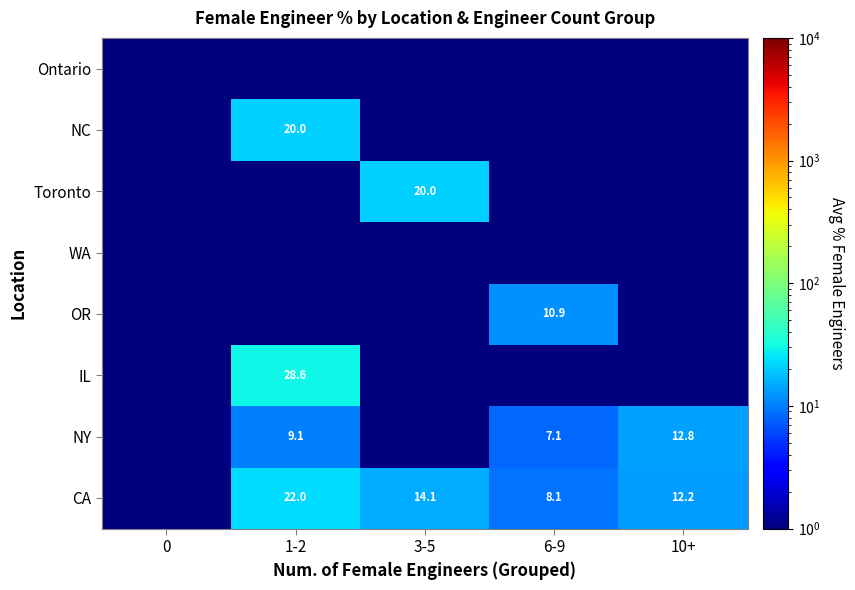

True or false: CA has a value of 5.5 at 6-9.

False